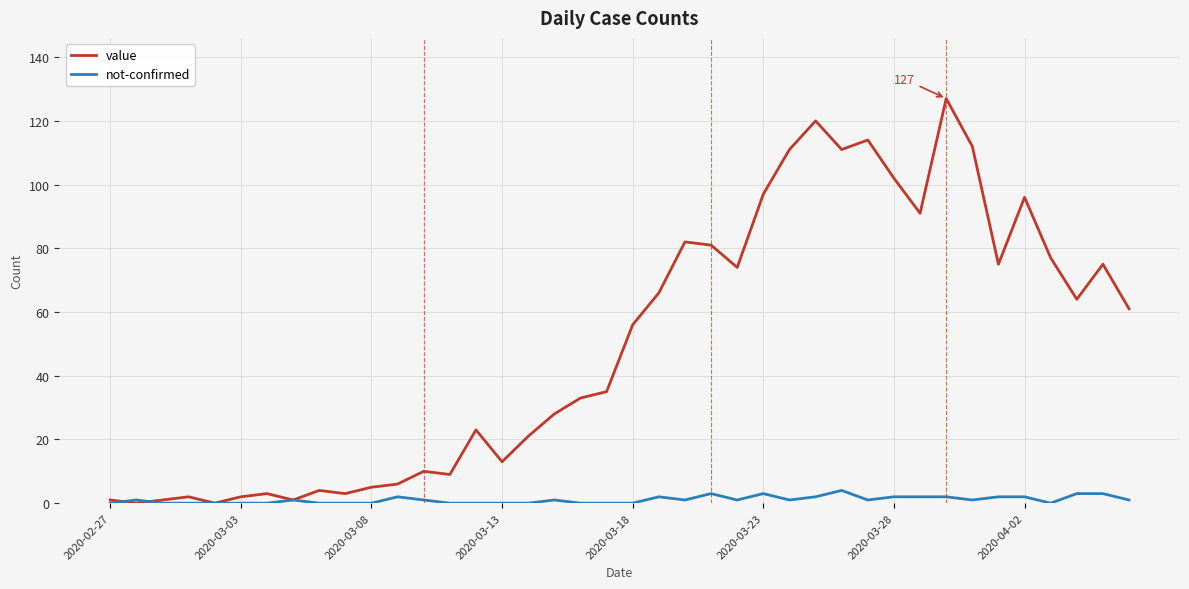

Reading left to right, transcribe all the data shown in this chart.

value: 1	0	1	2	0	2	3	1	4	3	5	6	10	9	23	13	21	28	33	35	56	66	82	81	74	97	111	120	111	114	102	91	127	112	75	96	77	64	75	61
not-confirmed: 0	1	0	0	0	0	0	1	0	0	0	2	1	0	0	0	0	1	0	0	0	2	1	3	1	3	1	2	4	1	2	2	2	1	2	2	0	3	3	1